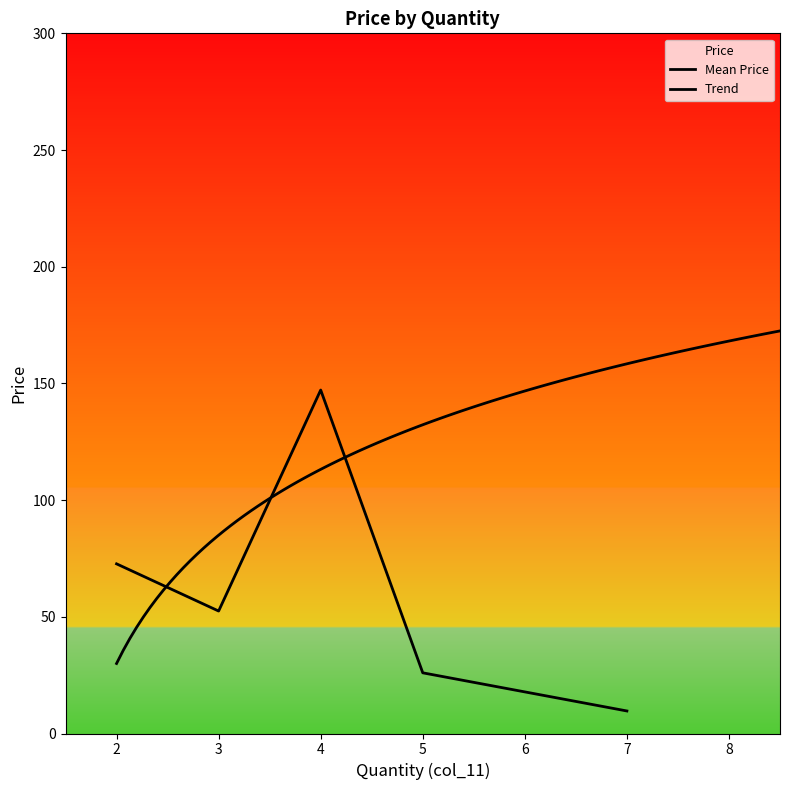

Where does the data first go above 29?

2